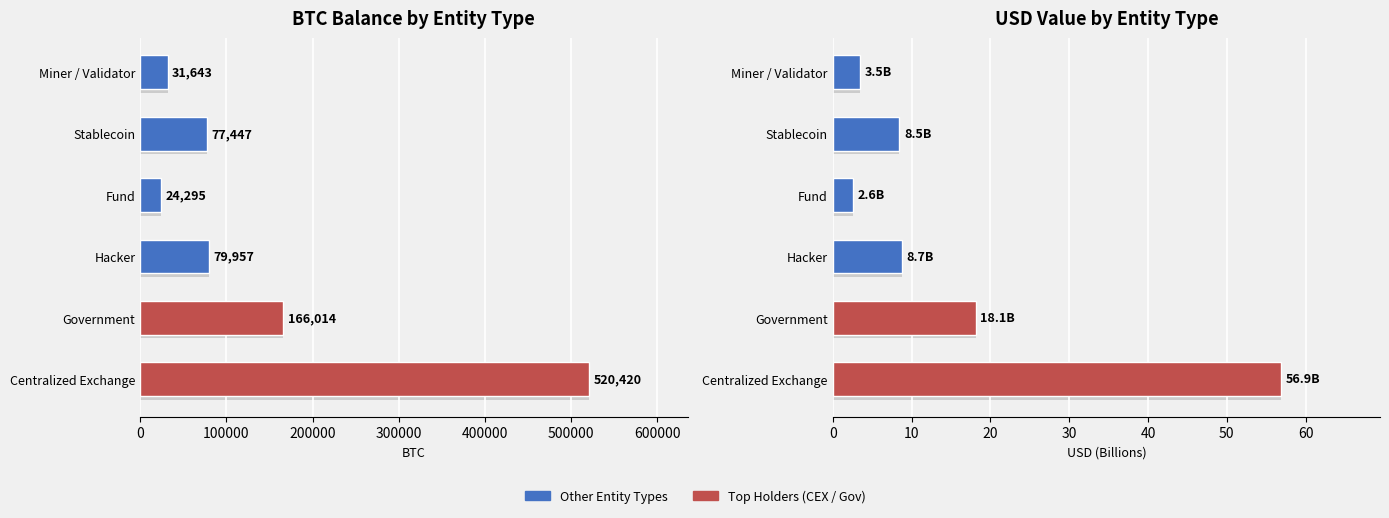

Is the value of BTC Balance at Government greater than the value of USD Value at Centralized Exchange?

Yes